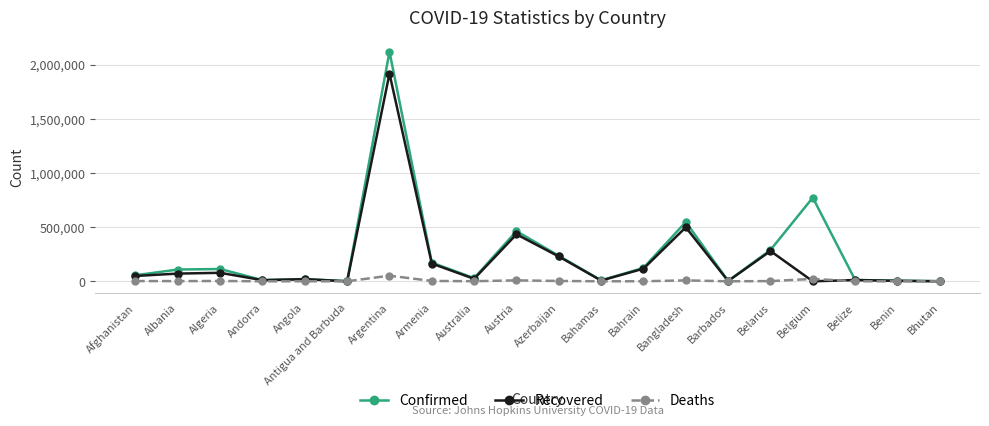

True or false: Confirmed has more than 0 points higher than both neighbors.

True